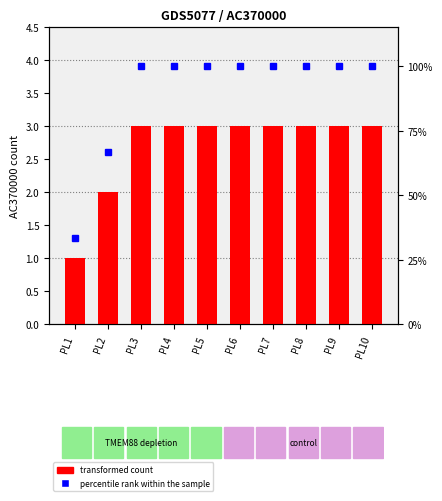

At which label does percentile rank within the sample reach its peak?

PL3